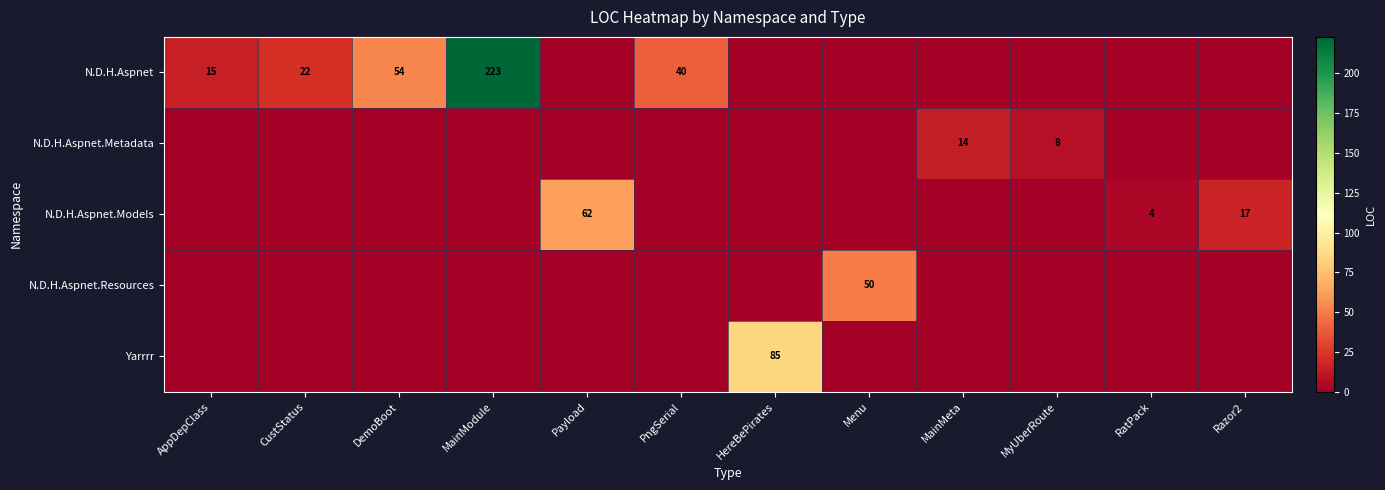

Which has a higher value, HereBePirates or MainModule?

MainModule